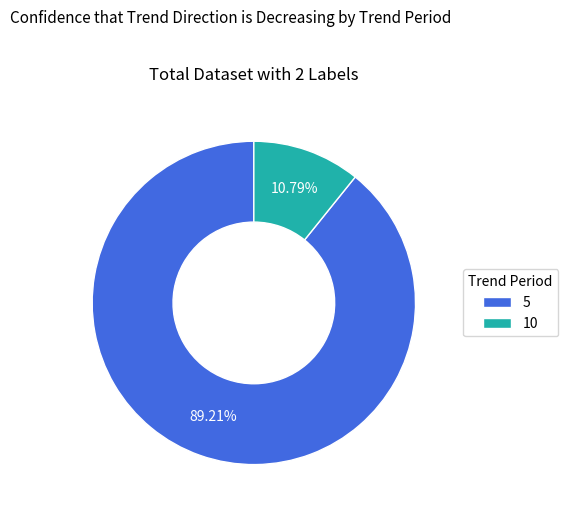

Between 10 and 5, which is larger?

5